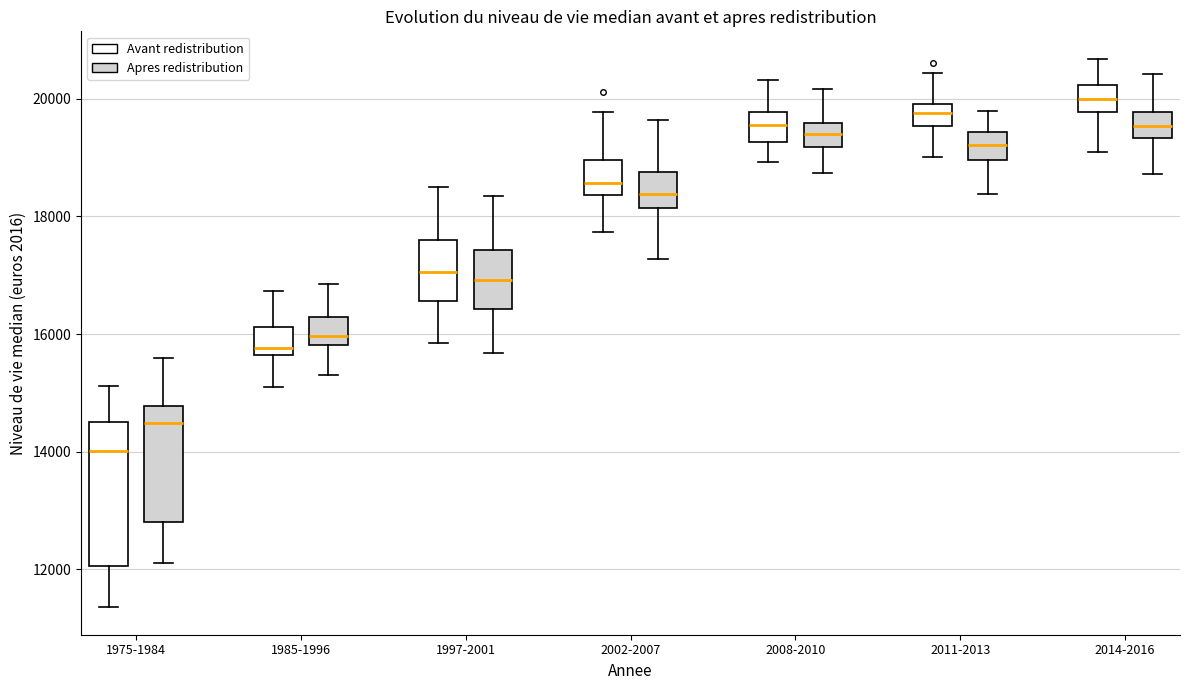

Which box's median line is the lowest?

1975-1984 (Avant redistribution)